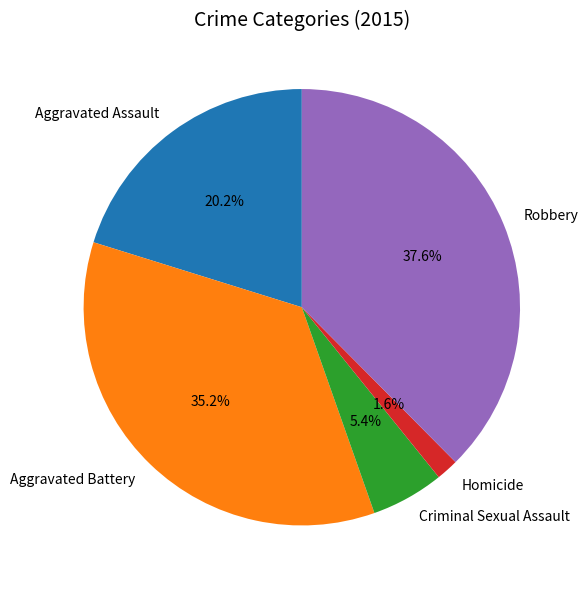

What is the total percentage of Aggravated Battery and Robbery?

72.8%